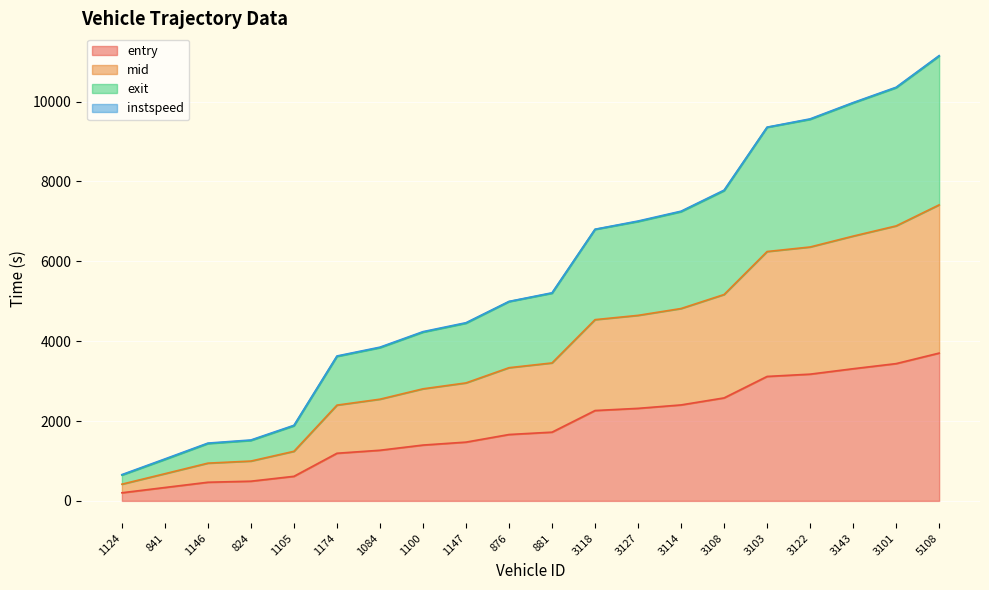

True or false: entry has more than 0 interior local peaks.

False